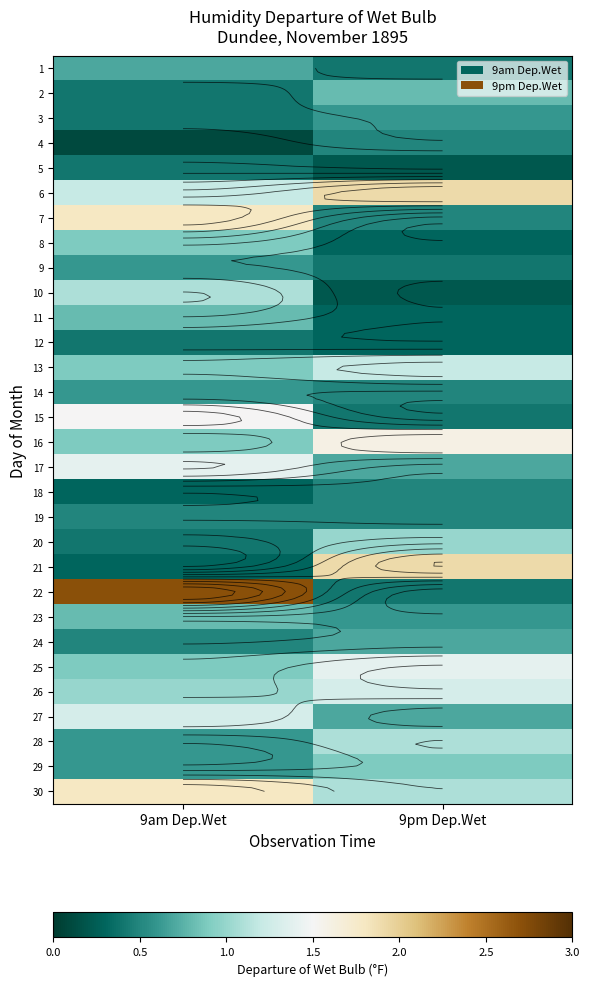

What is the average value of the 24 series?

0.6